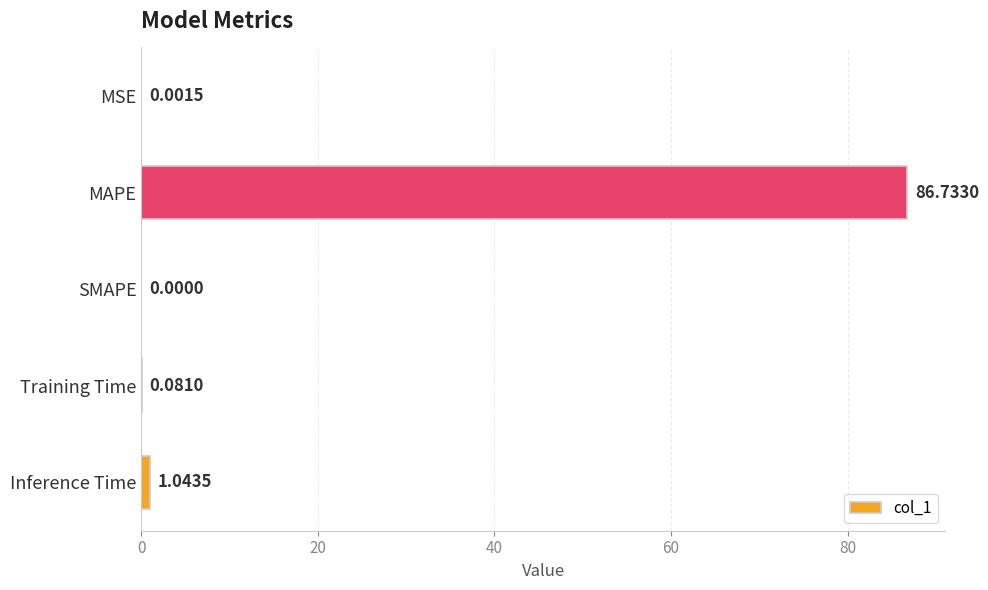

Which category has the highest value across all series?

MAPE